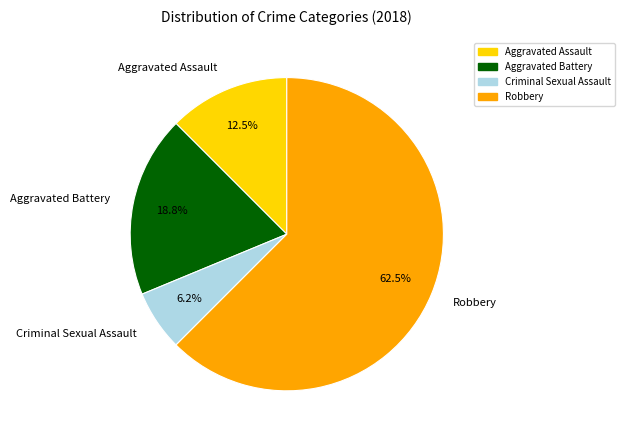

Which has a higher value, Aggravated Battery or Robbery?

Robbery